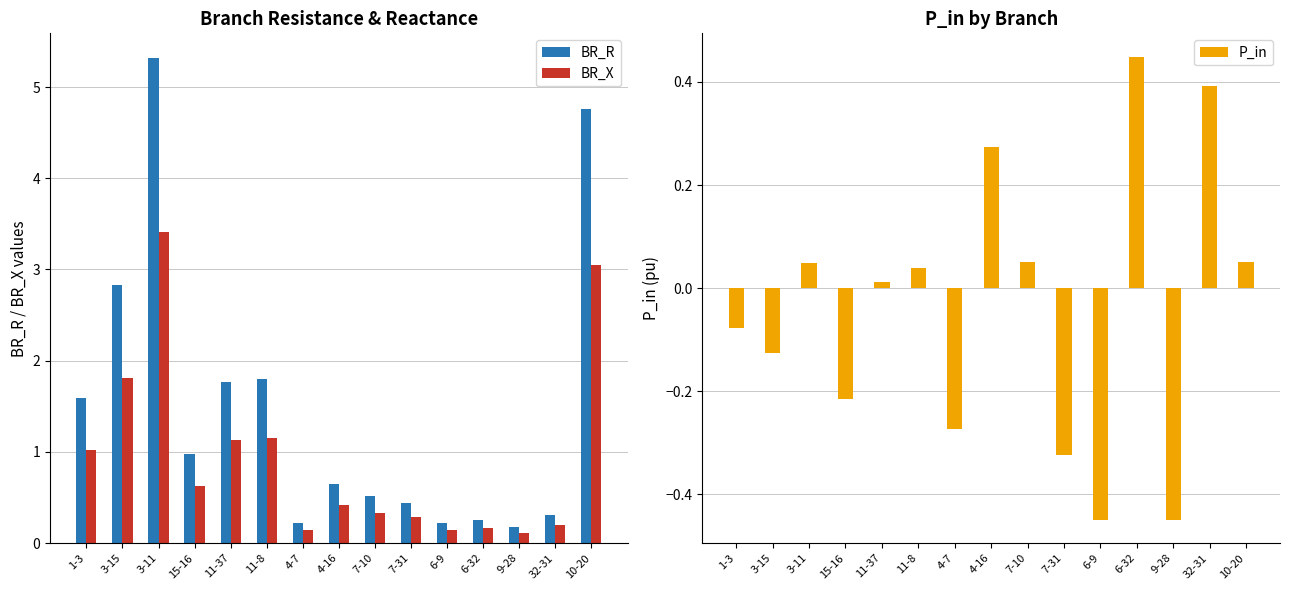

Reading left to right, list all the values displayed in this chart.

BR_R: 1-3=1.6	3-15=2.8	3-11=5.3	15-16=1.0	11-37=1.8	11-8=1.8	4-7=0.2	4-16=0.6	7-10=0.5	7-31=0.4	6-9=0.2	6-32=0.3	9-28=0.2	32-31=0.3	10-20=4.8
BR_X: 1-3=1.0	3-15=1.8	3-11=3.4	15-16=0.6	11-37=1.1	11-8=1.2	4-7=0.1	4-16=0.4	7-10=0.3	7-31=0.3	6-9=0.1	6-32=0.2	9-28=0.1	32-31=0.2	10-20=3.0
P_in: 1-3=-0.1	3-15=-0.1	3-11=0.0	15-16=-0.2	11-37=0.0	11-8=0.0	4-7=-0.3	4-16=0.3	7-10=0.1	7-31=-0.3	6-9=-0.4	6-32=0.4	9-28=-0.4	32-31=0.4	10-20=0.1